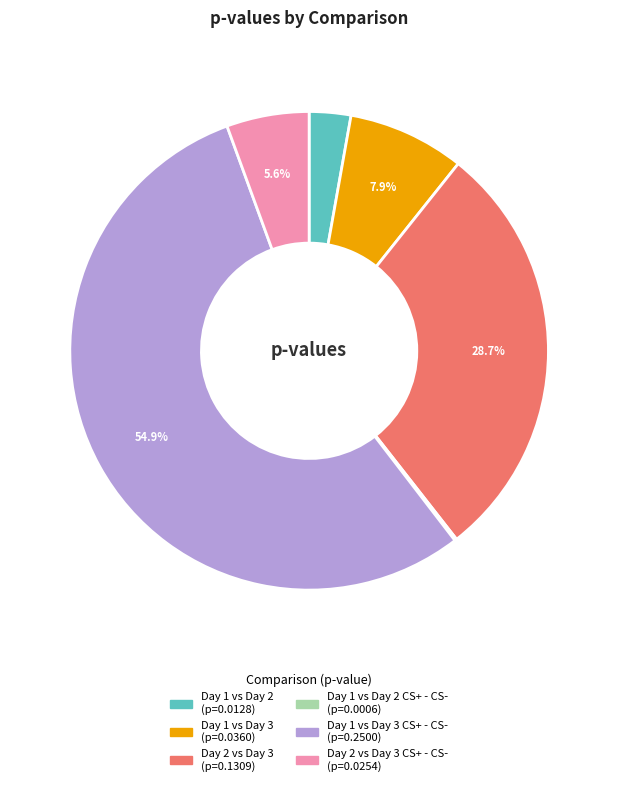

Does any single category account for the majority?

Yes